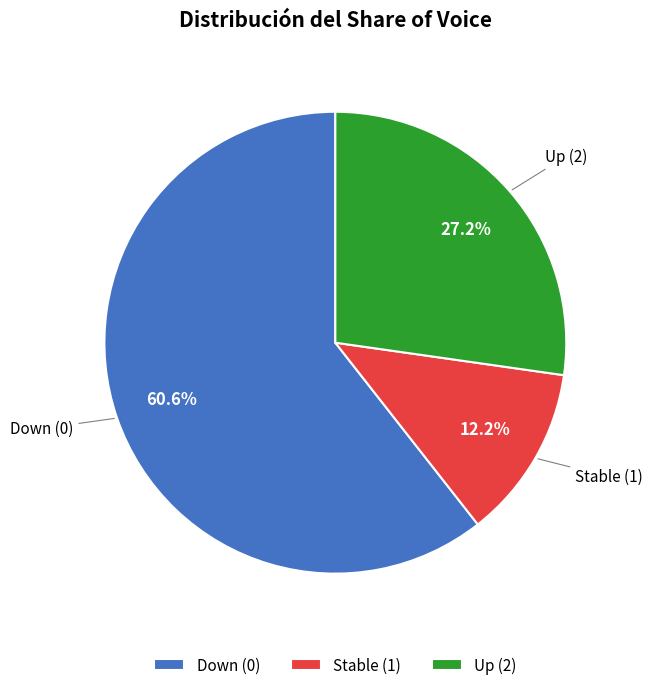

To the nearest percent, what percentage of the pie is Up (2)?

27%